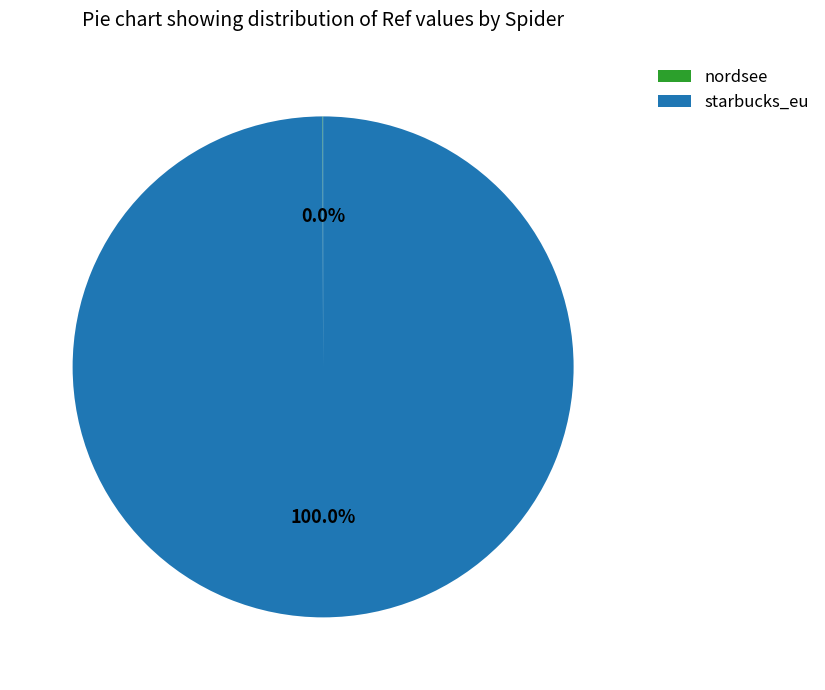

To the nearest percent, what is the average slice percentage?

50%